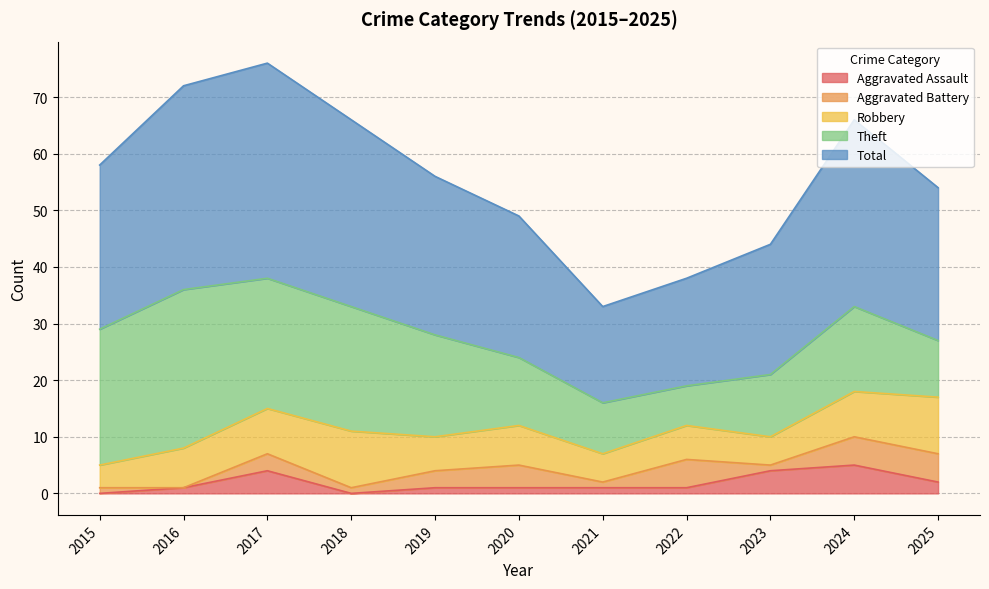

How many distinct data groups are displayed?

5